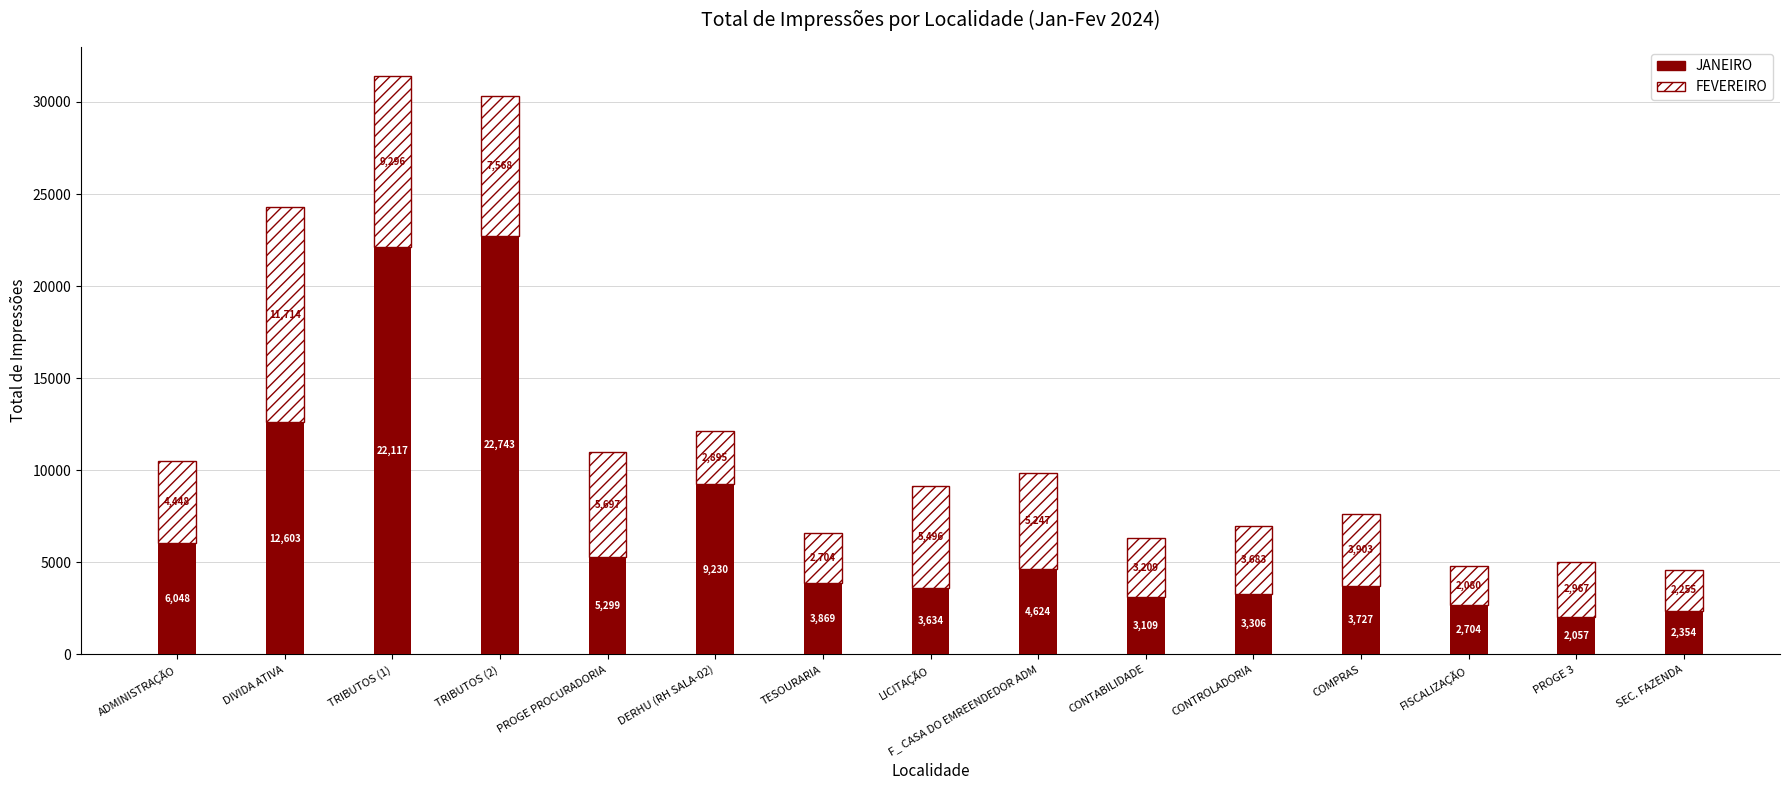

What is the difference between the JANEIRO values at TRIBUTOS (1) and PROGE 3?

20060